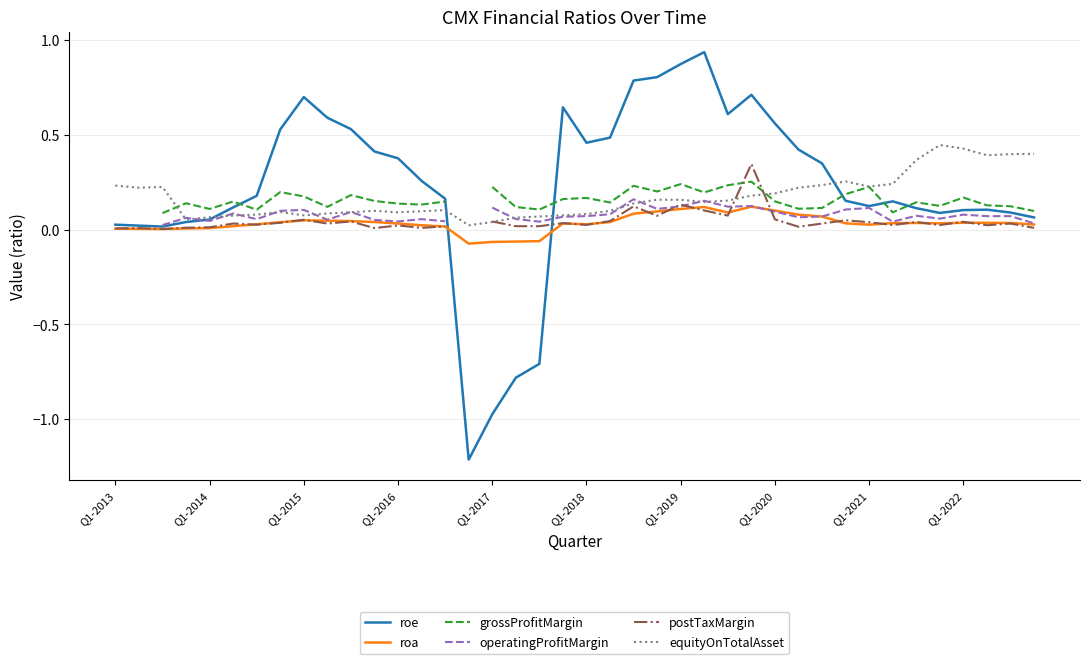

How many lines are shown in the chart?

6